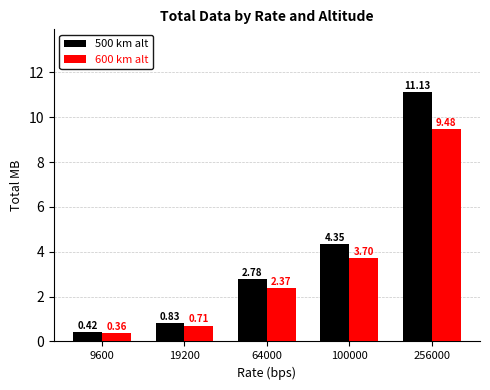

What is the sum of the 600 km alt values at 19200 and 64000?

3.1